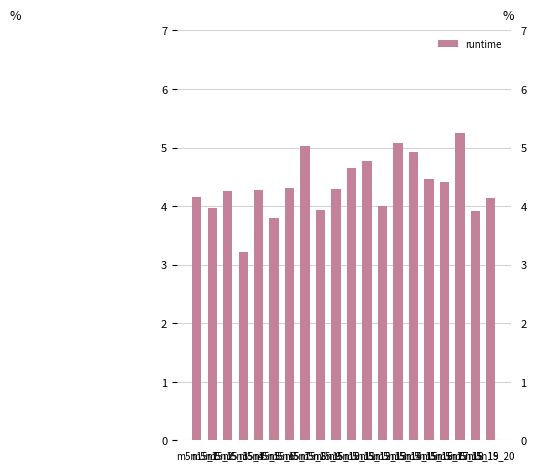

List the labels in order of value, smallest first.

m5n15_4, m5n15_6, m5n15_19, m5n15_9, m5n15_2, m5n15_13, m5n15_20, m5n15_1, m5n15_3, m5n15_5, m5n15_10, m5n15_7, m5n15_17, m5n15_16, m5n15_11, m5n15_12, m5n15_15, m5n15_8, m5n15_14, m5n15_18